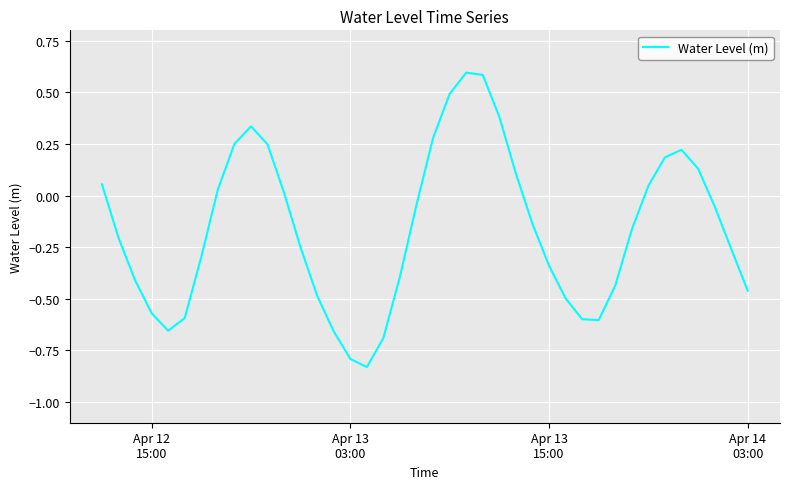

How many interior local peaks (higher than both neighbors) does the data have?

3